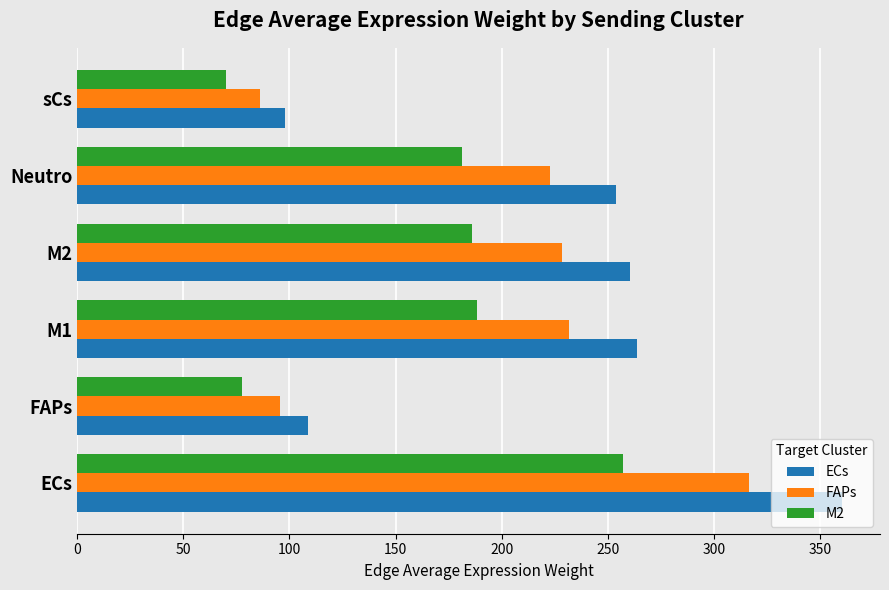

What is the difference between the maximum and second lowest values in the FAPs series?

221.0